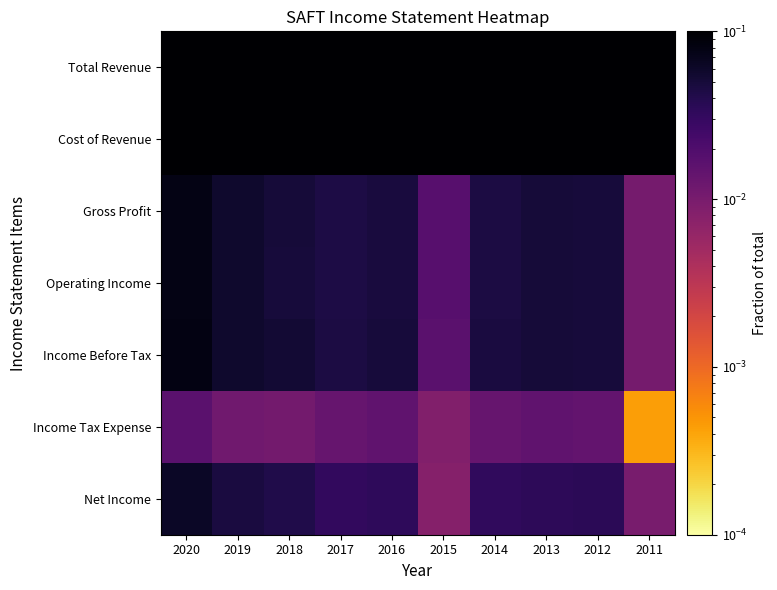

At which category does the chart reach its minimum across all series?

2011